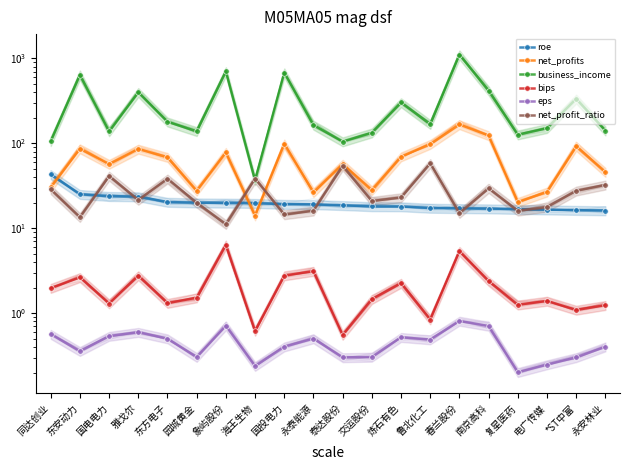

What is the sum of all eps values?

9.0